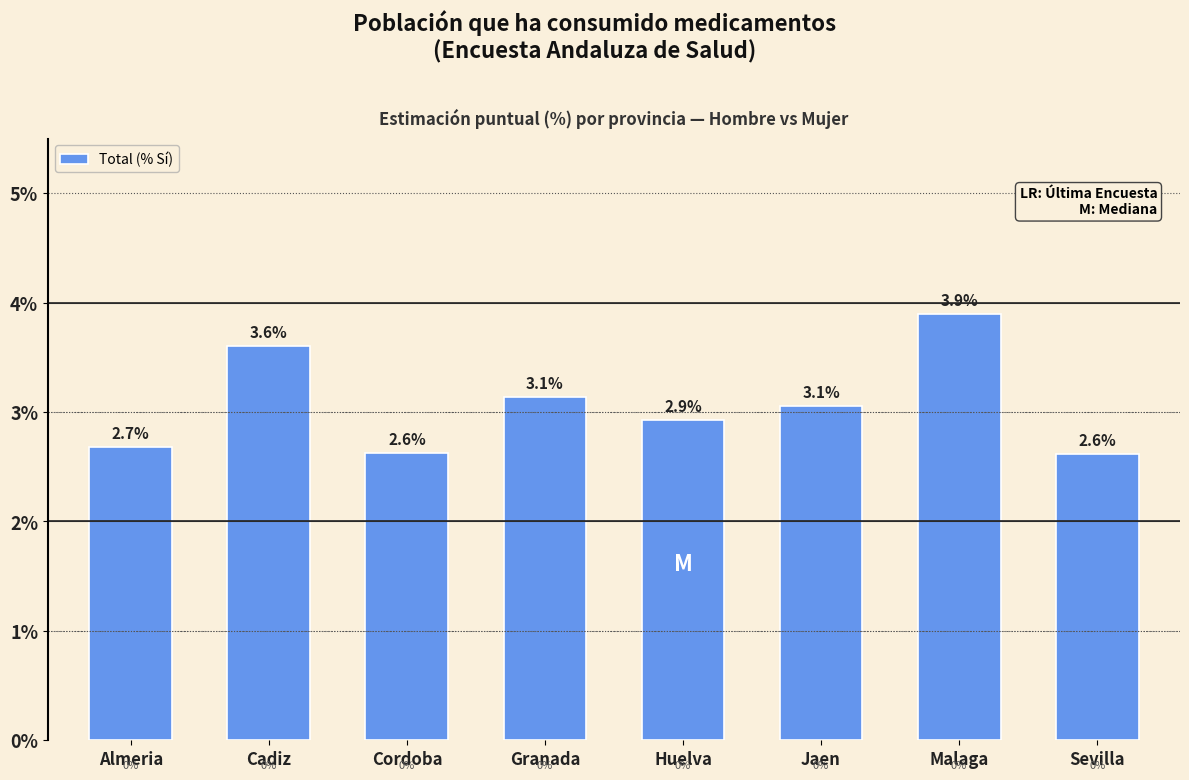

Reading left to right, what are all the values shown in this chart?

Almeria=2.7	Cadiz=3.6	Cordoba=2.6	Granada=3.1	Huelva=2.9	Jaen=3.1	Malaga=3.9	Sevilla=2.6